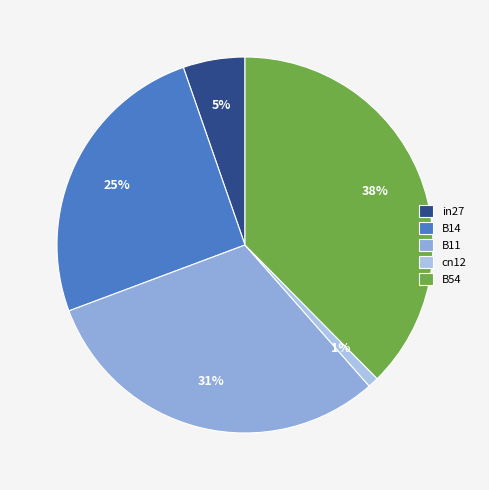

Which slice is the largest?

B54